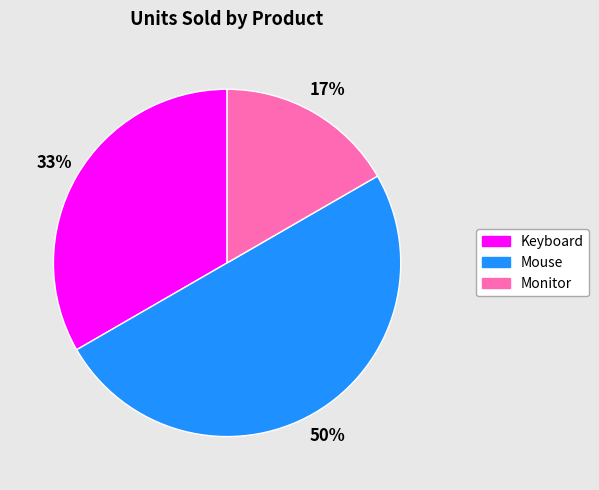

To the nearest percent, what is the difference between the Keyboard and Mouse slice percentages?

17%